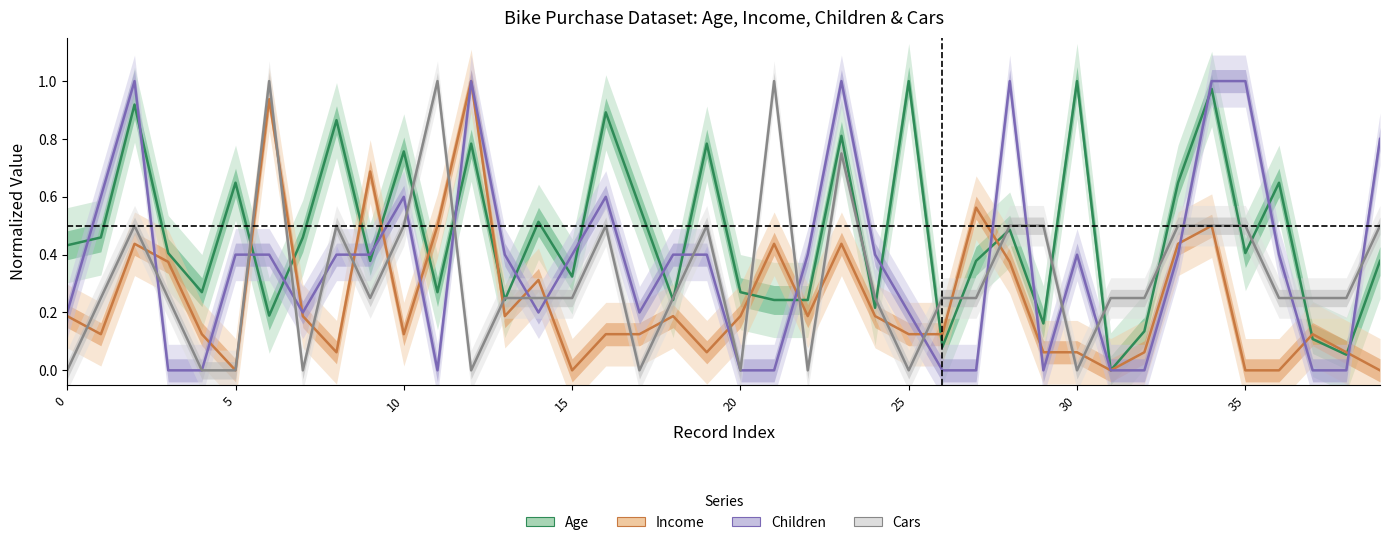

Which series changed the most between 9 and 11?

Cars